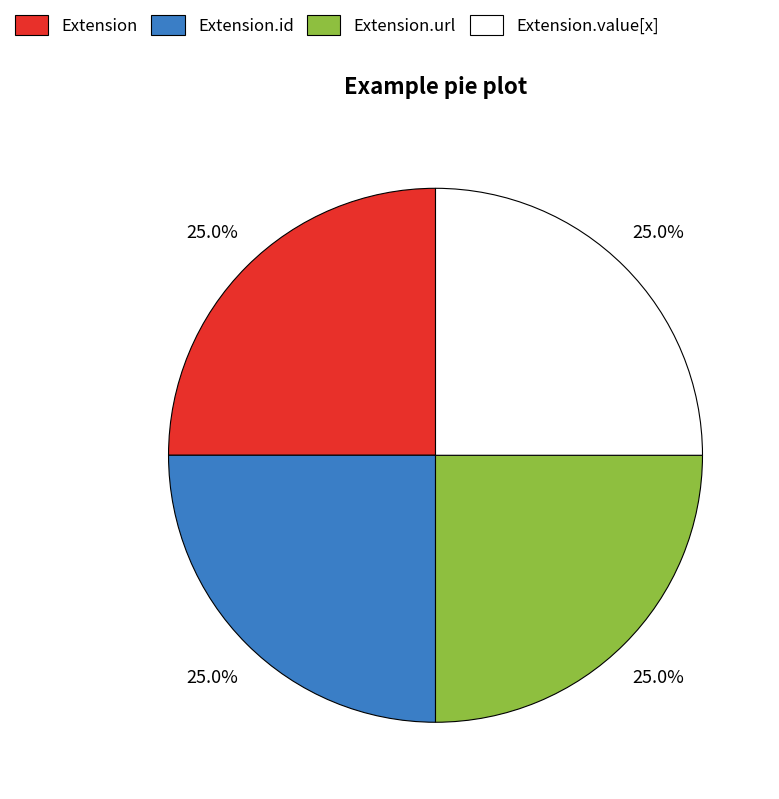

Is there any slice that represents more than half of the pie?

No